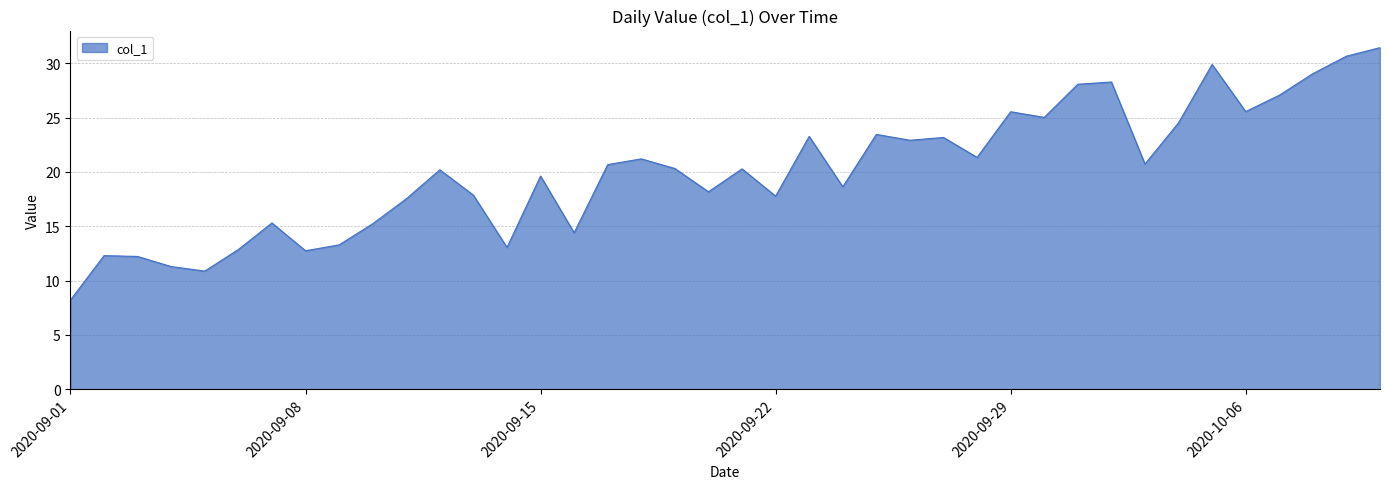

What is the greatest value displayed?

31.4